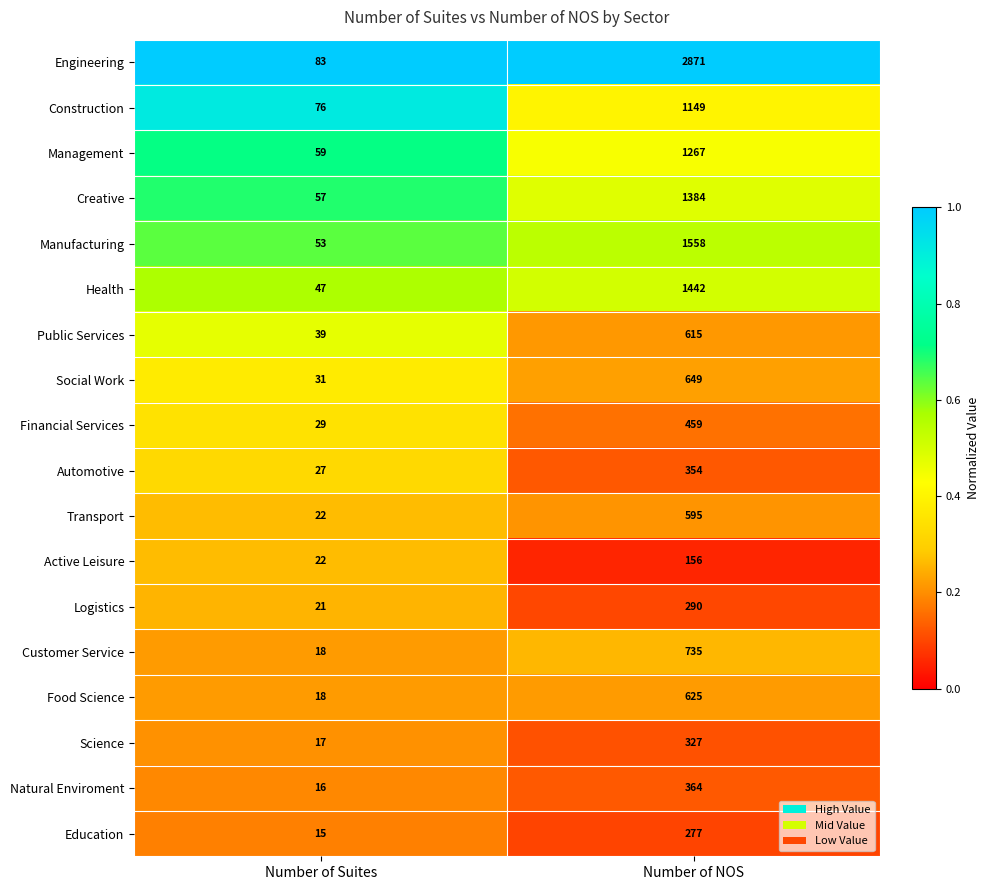

What is the smallest value displayed?

15